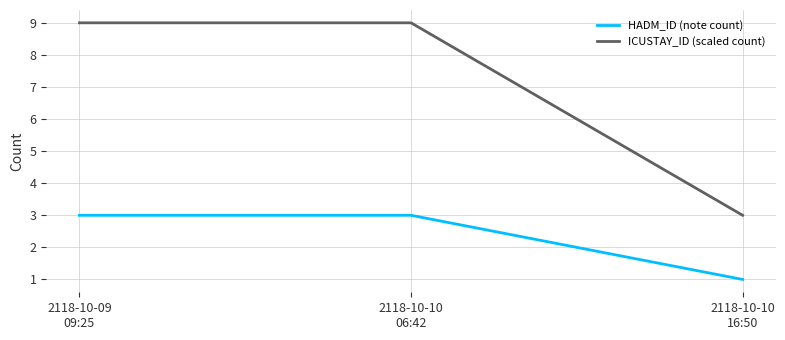

Reading left to right, extract all data points from this chart.

HADM_ID (note count): 2118-10-09
09:25=3	2118-10-10
06:42=3	2118-10-10
16:50=1
ICUSTAY_ID (scaled count): 2118-10-09
09:25=9	2118-10-10
06:42=9	2118-10-10
16:50=3